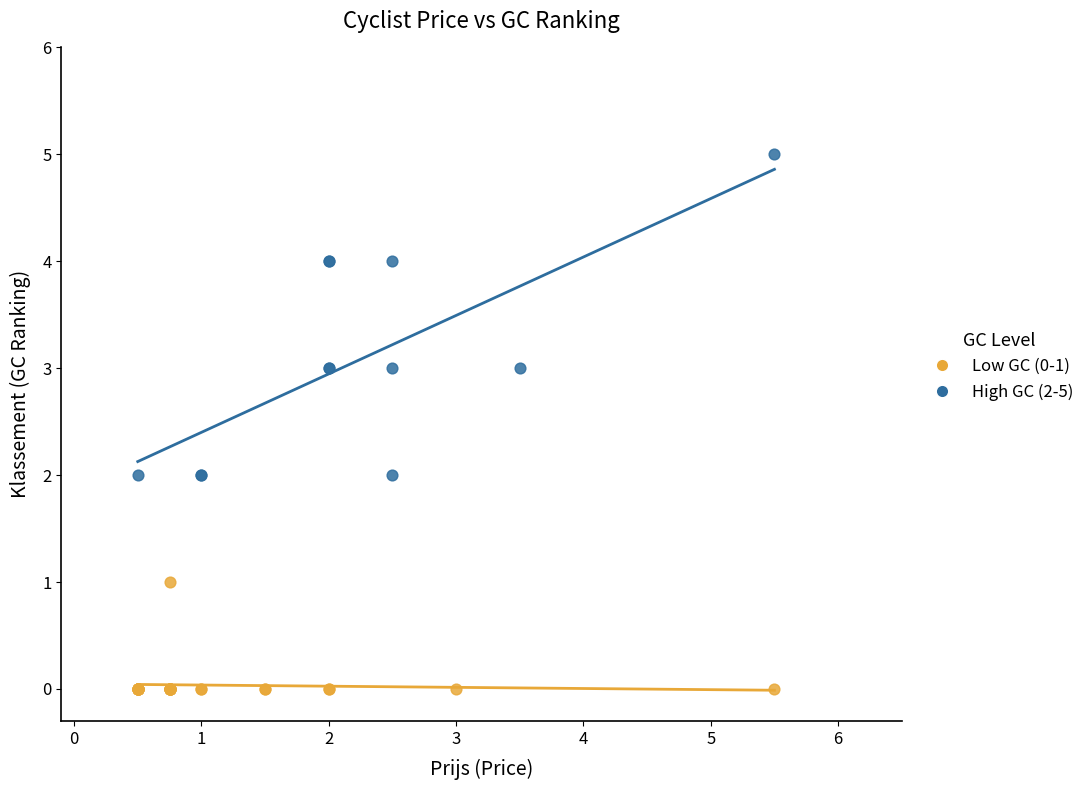

Which series reaches the maximum Y coordinate?

High GC (2-5)